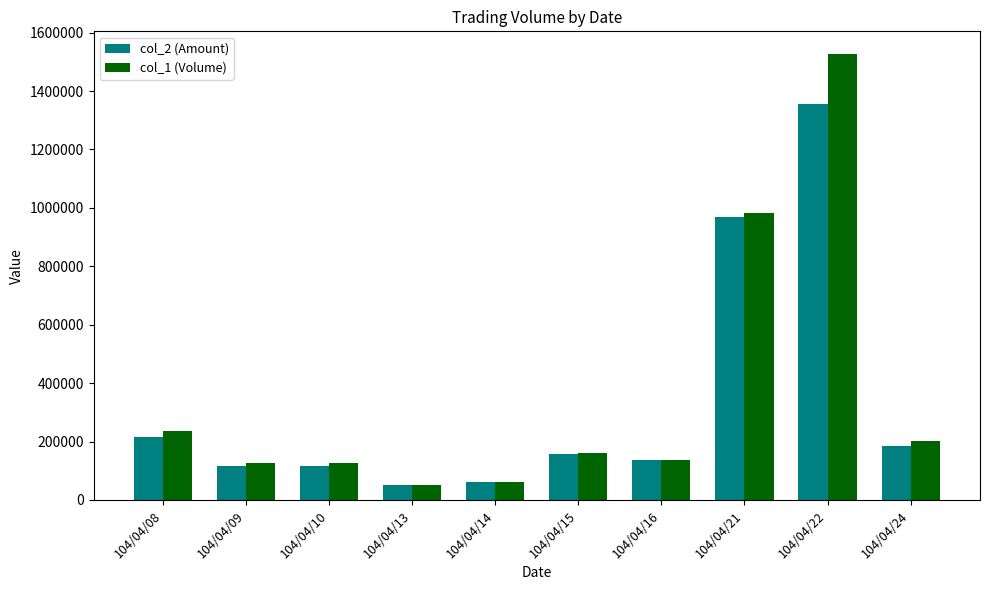

What is the minimum value shown in the chart?

50000